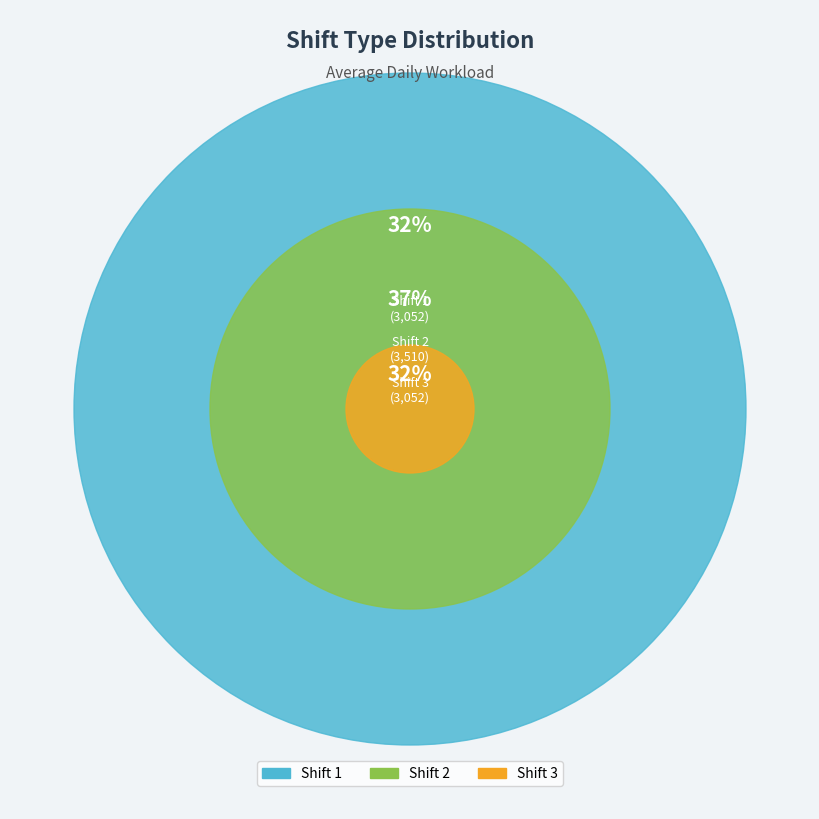

Is it true that Shift 2 is 31% of the pie?

False